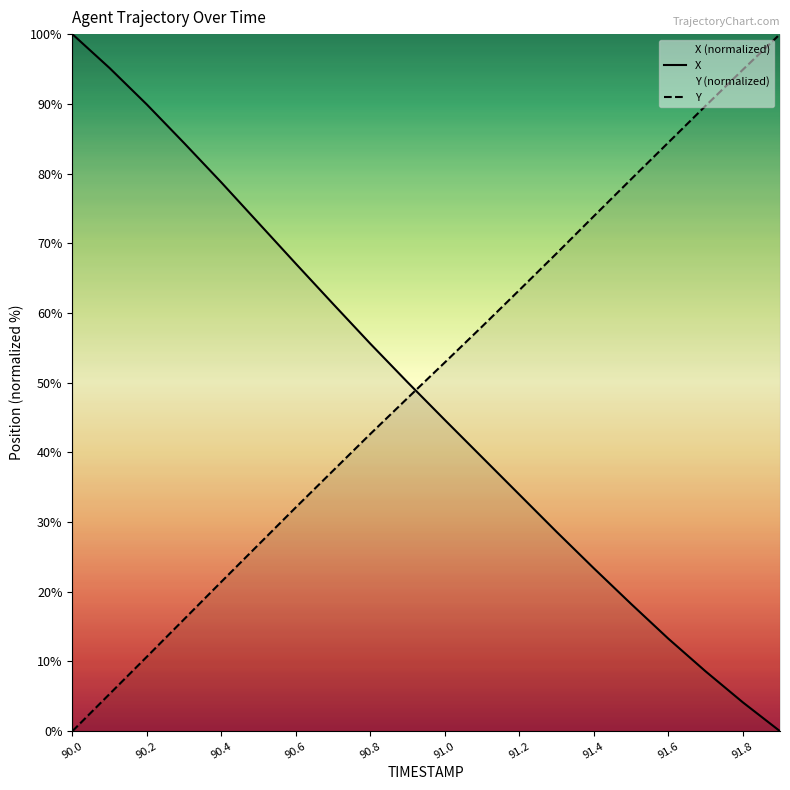

What is the total value across all series at 90.6?

99.2